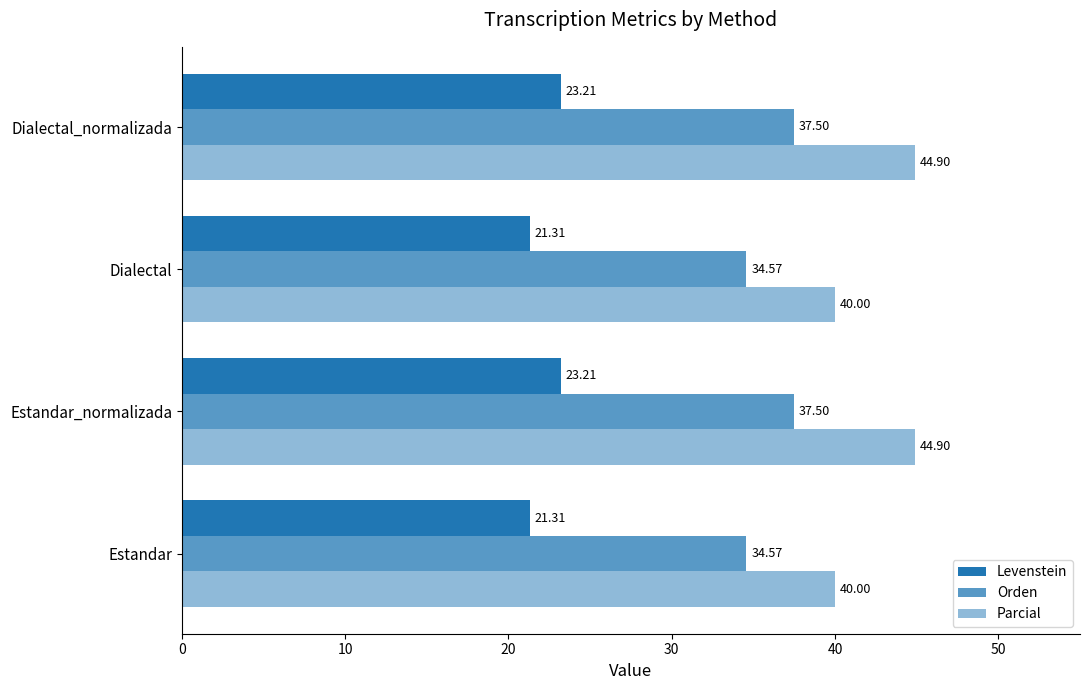

How many values in the Orden series exceed 37?

2